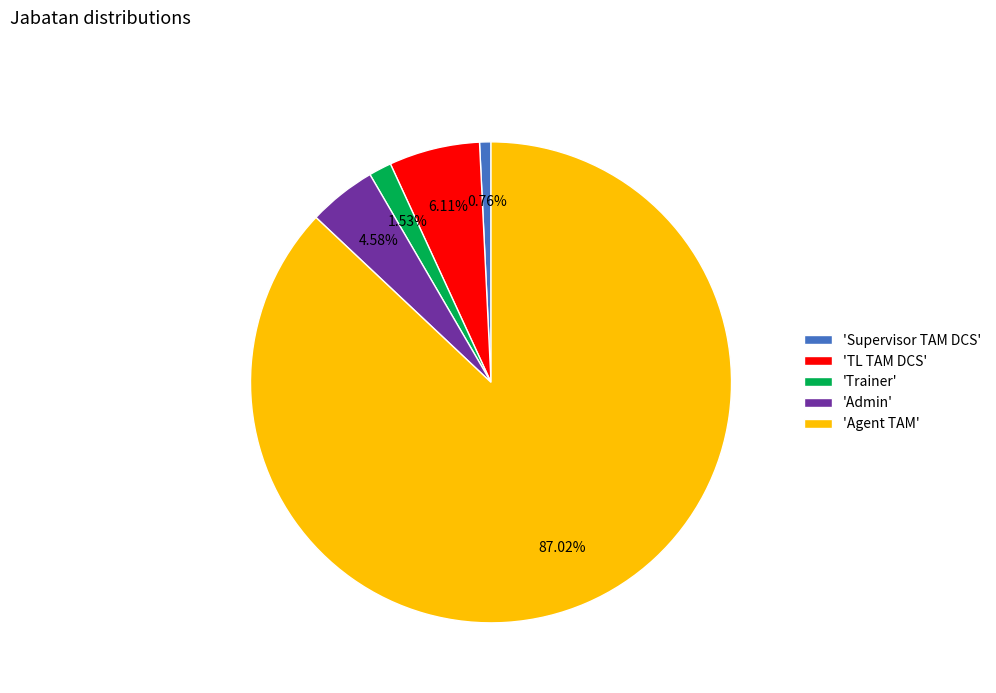

Which has a higher value, 'Admin' or 'Trainer'?

'Admin'